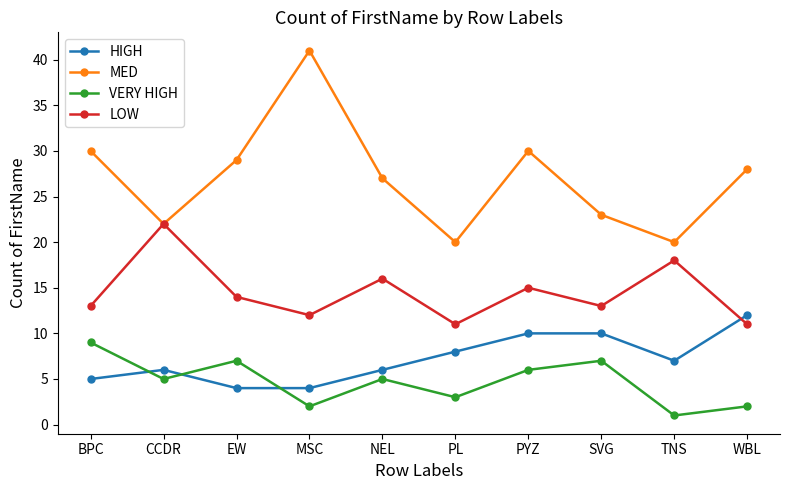

At which label is LOW closest to 16?

NEL